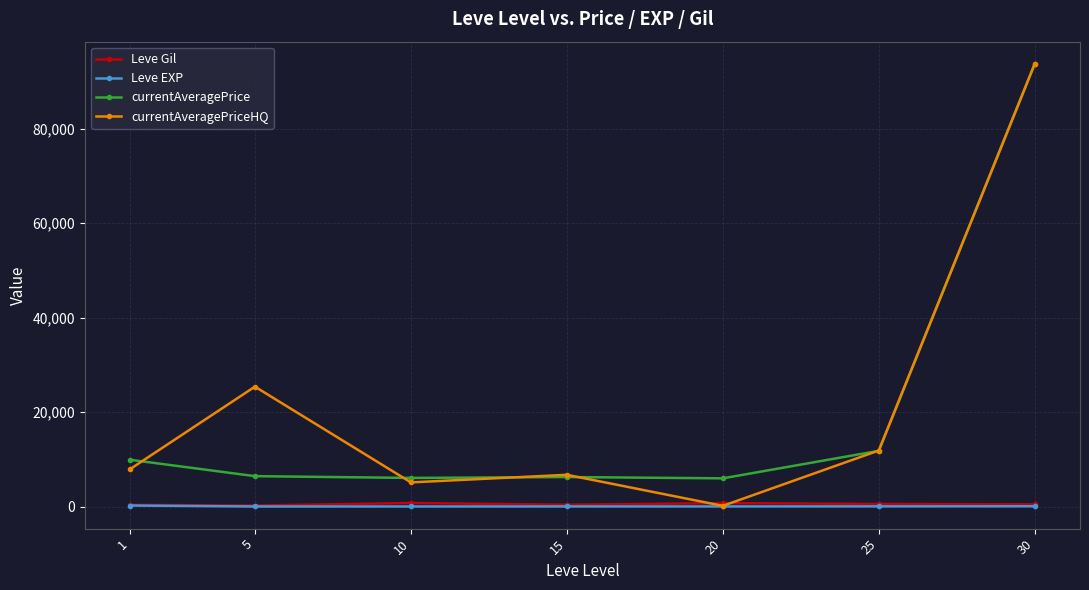

What is the greatest value displayed?

93749.8